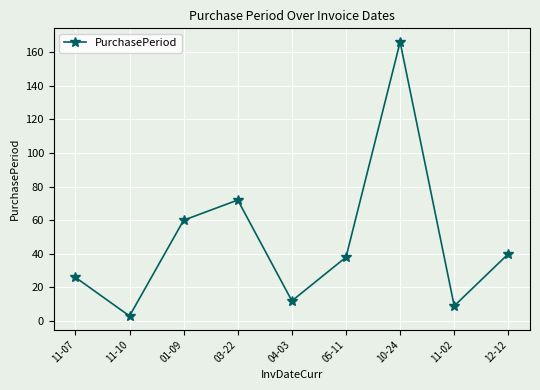

The value at 11-07 is 26. True or false?

True